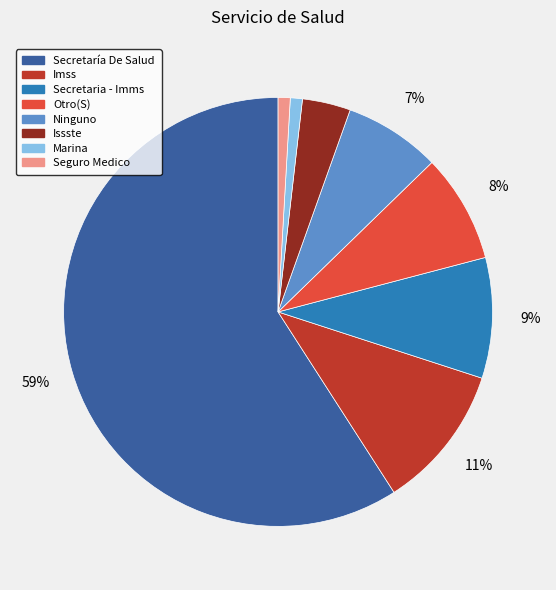

The Marina slice represents 1% of the pie. True or false?

True